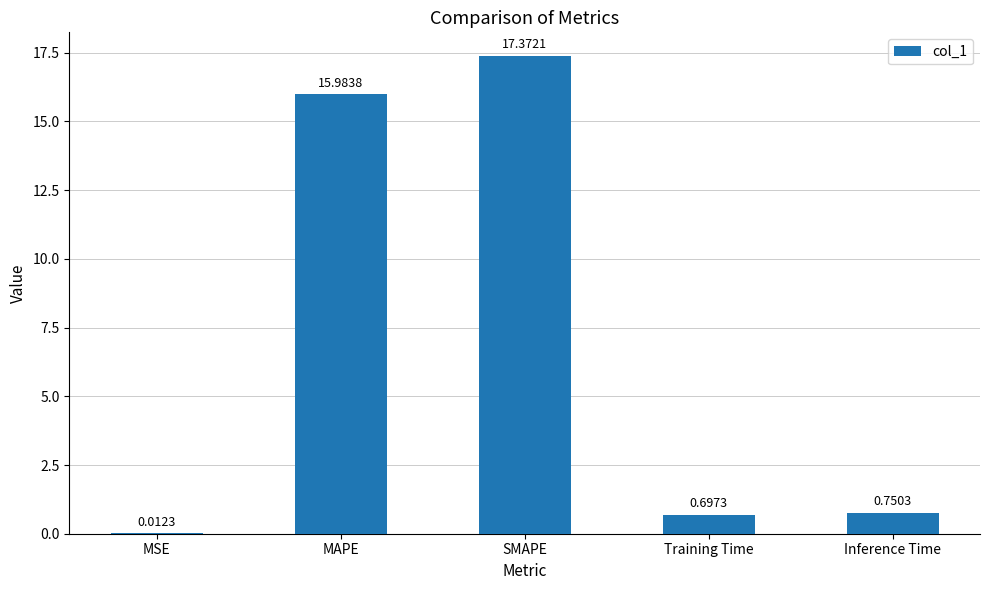

What is the sum of all values?

34.8